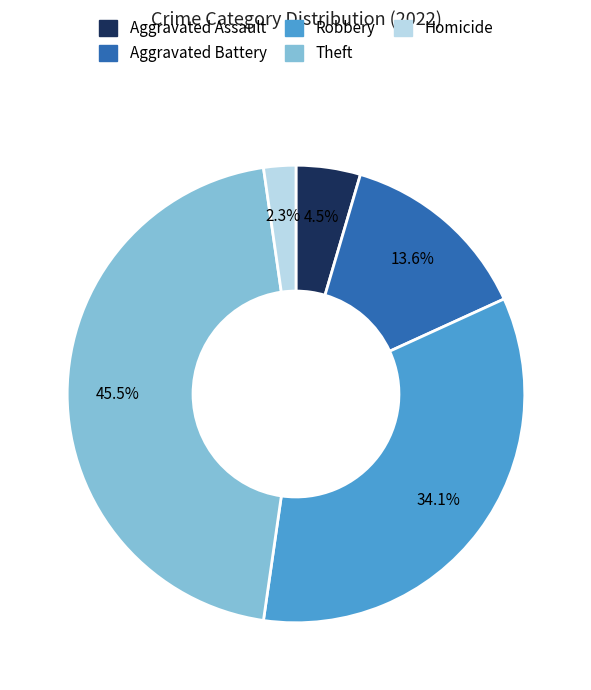

What percentage is NOT represented by Aggravated Assault?

95.5%